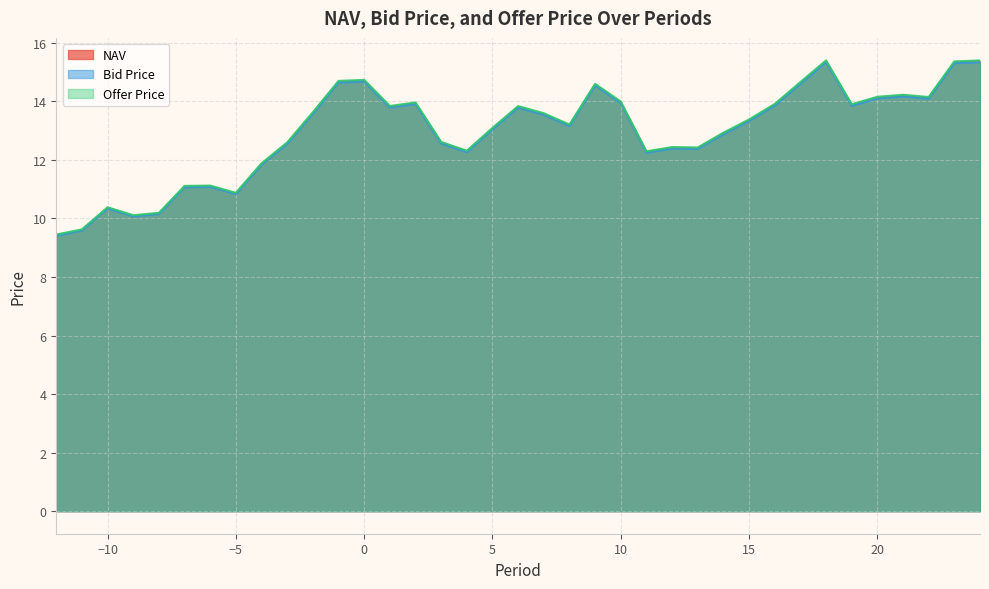

Is the value of Offer Price at 16 greater than the value of Bid Price at 14?

Yes